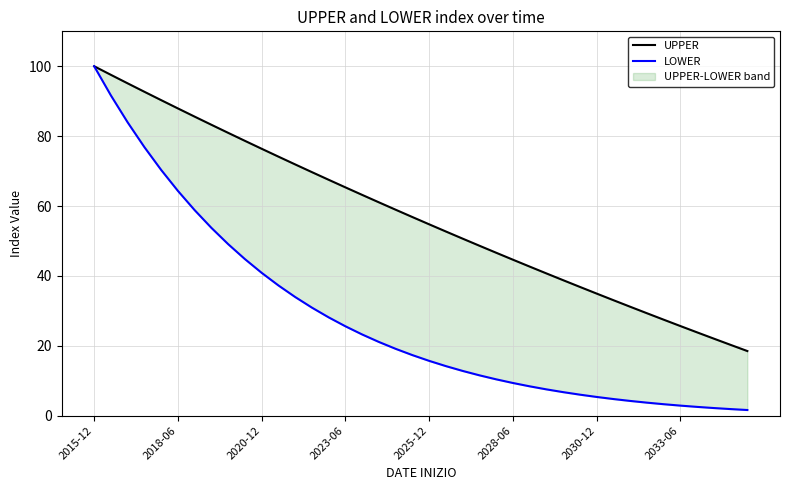

Which category has the highest value across all series?

2015-12